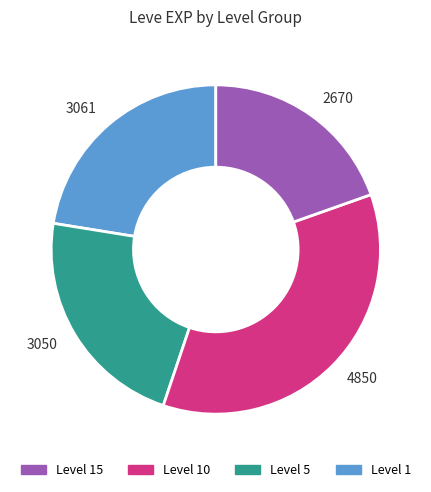

How many segments does this pie chart have?

4